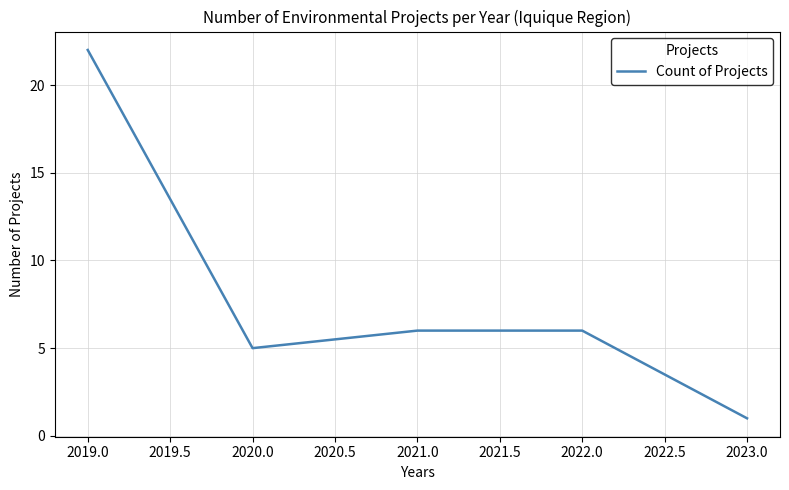

The chart shows a value of 22 at 2019.0. True or false?

True